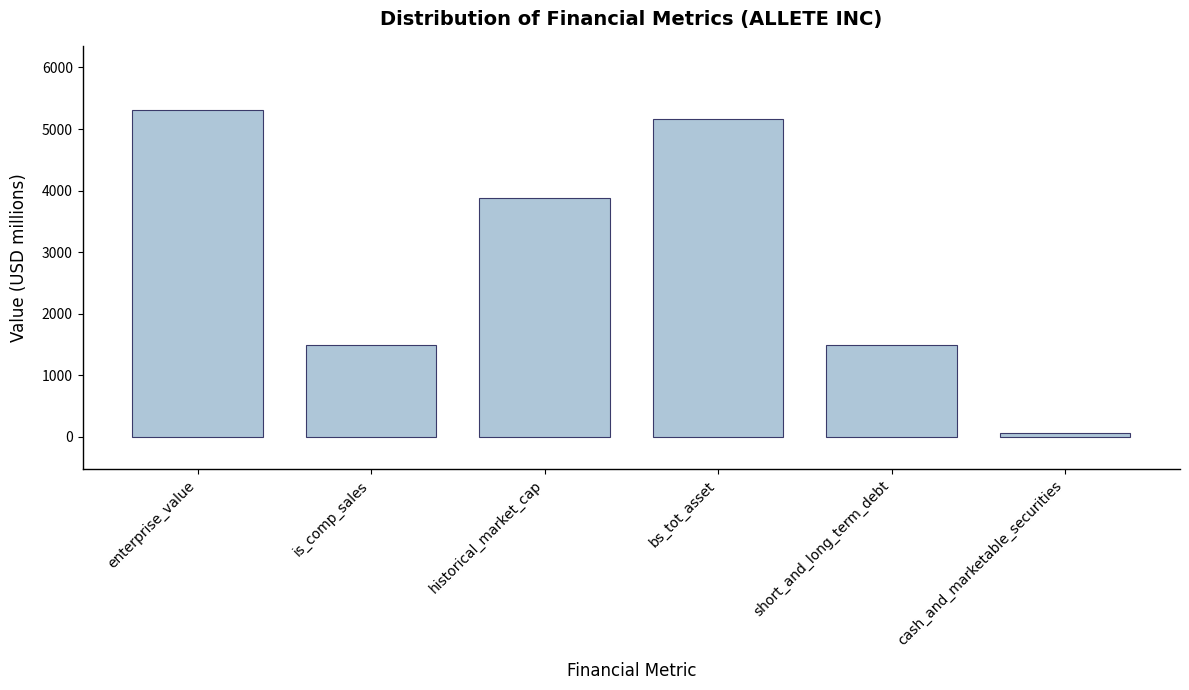

Which category has the highest value across all series?

enterprise_value